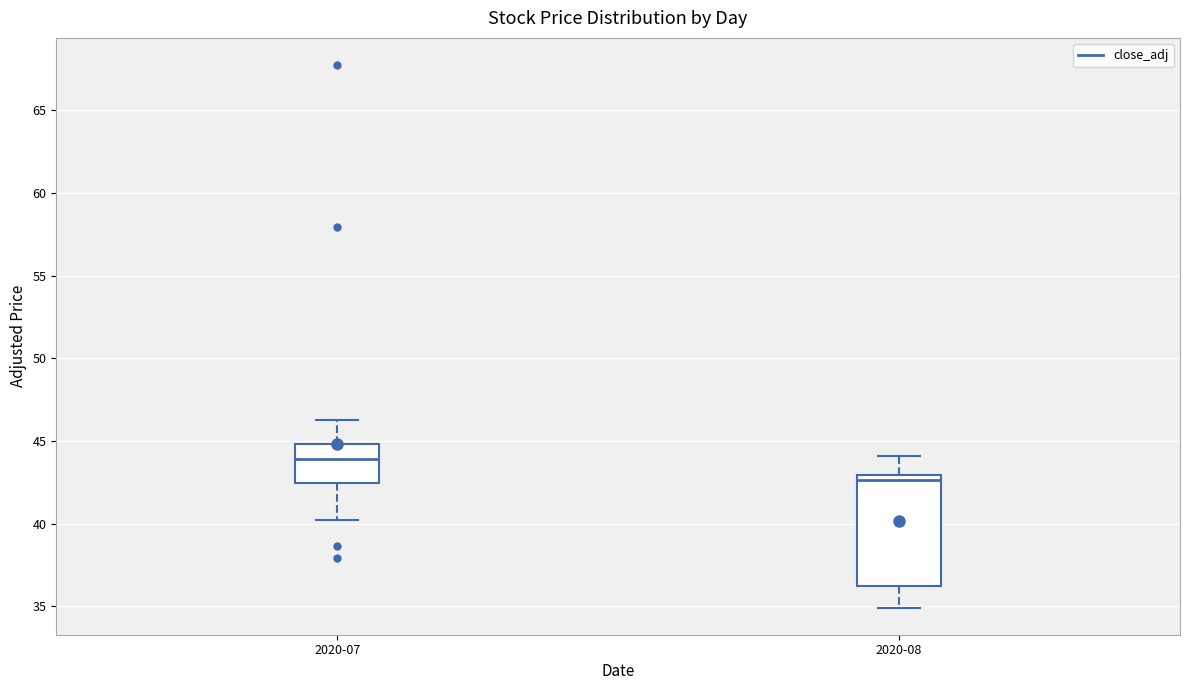

Which box has the highest median line?

2020-07